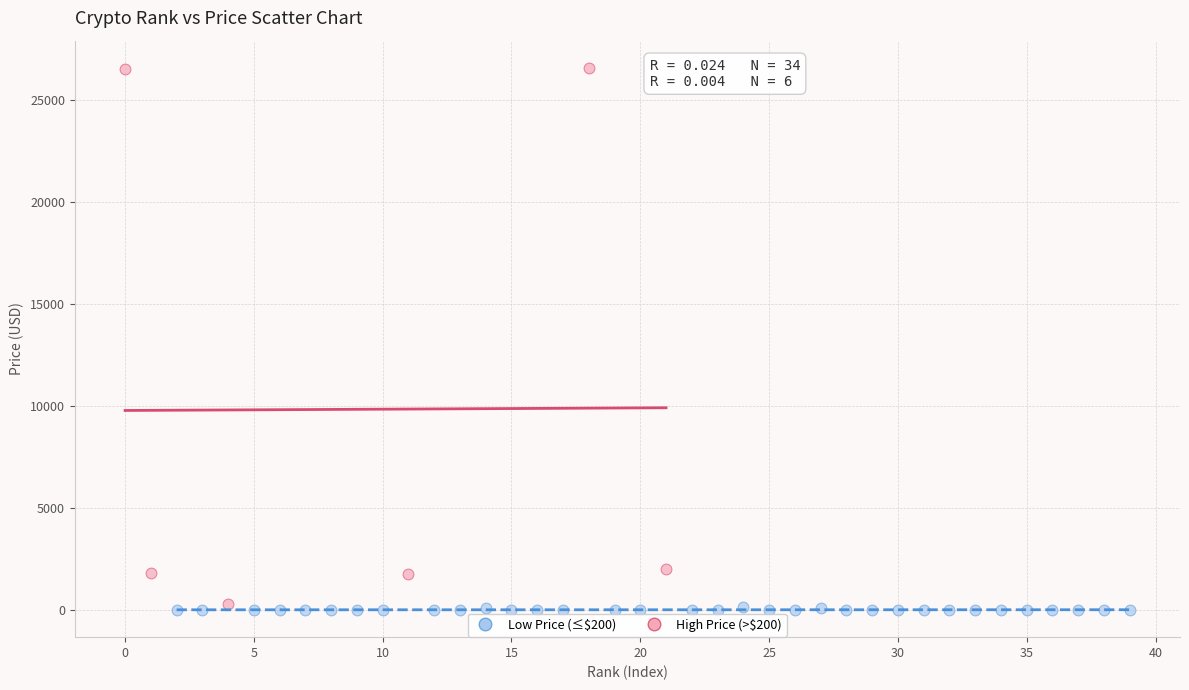

Which series has the largest Y range (max minus min)?

High Price (>$200)